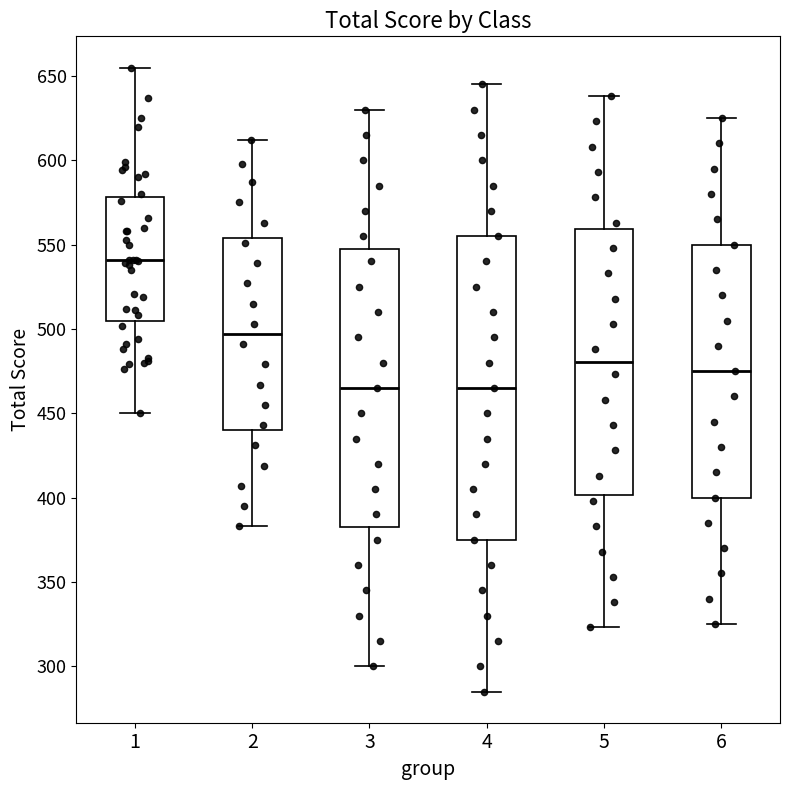

Comparing the boxes themselves (not the whiskers), which one is the tallest?

4